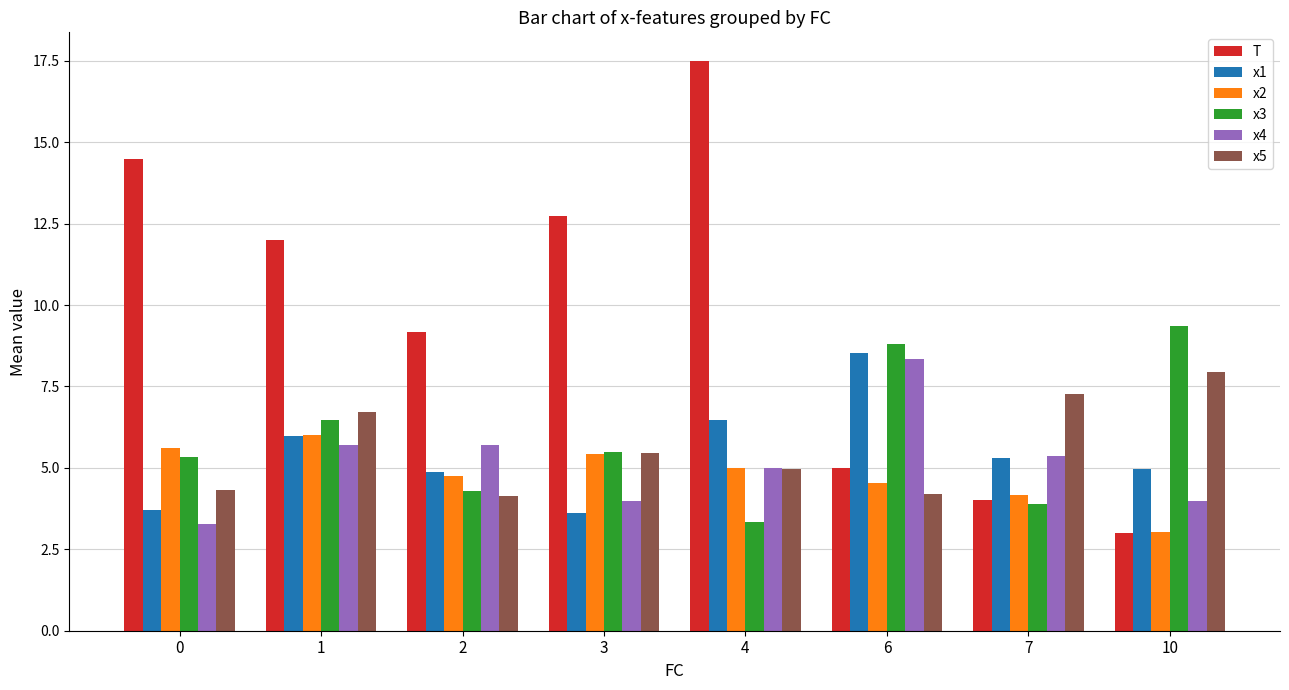

True or false: x4 has a value of 1.6 at 2.

False